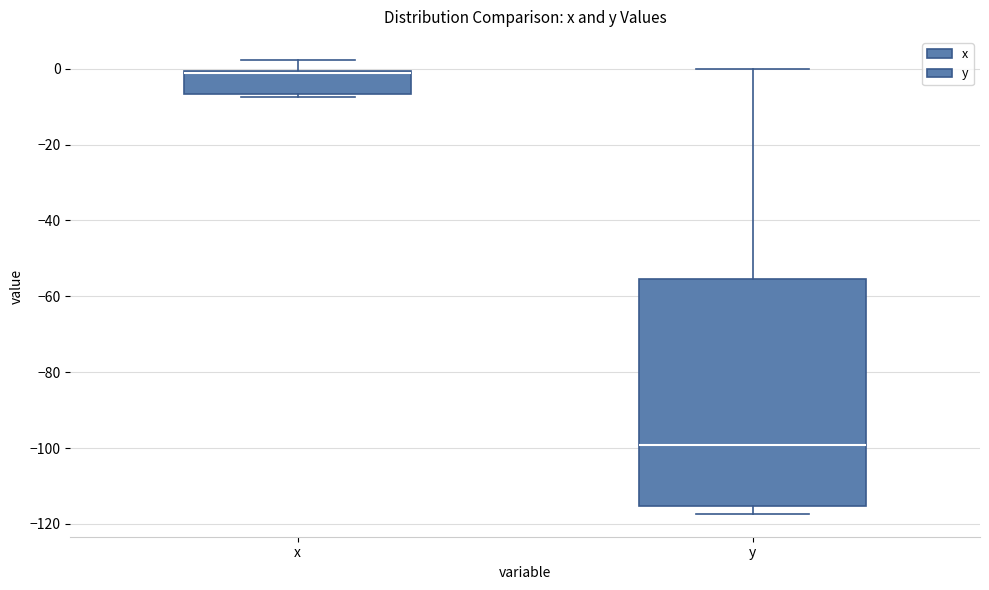

Reading left to right, read every box against the y-axis: the position of its median line, the range the box covers, and the ends of its whiskers. The values are not printed on the chart, so give them approximately, as read against the axis.

x: median -2 (drawn on the box's upper edge), box -6 to 0, whiskers -8 to 2
y: median -100, box -116 to -56, whiskers -118 to 0